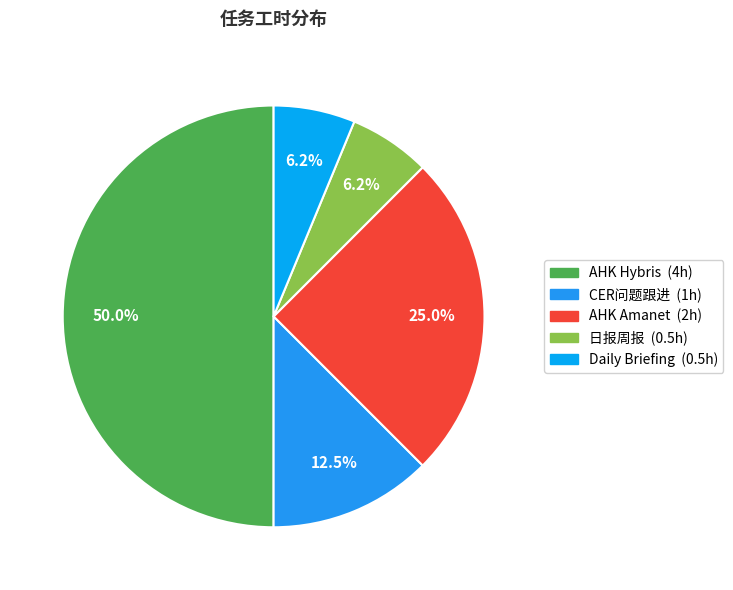

What is the change in value from AHK Hybris to Daily Briefing?

-3.5